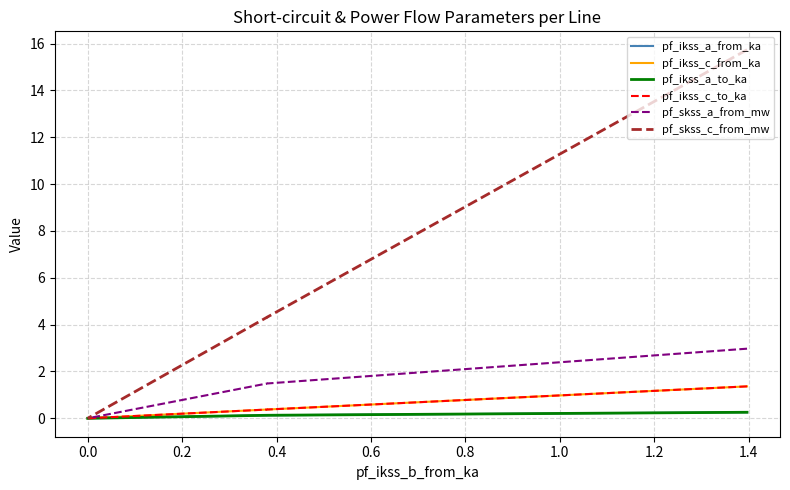

List the series in order of their peak value, highest first.

pf_skss_c_from_mw, pf_skss_a_from_mw, pf_ikss_c_from_ka, pf_ikss_c_to_ka, pf_ikss_a_from_ka, pf_ikss_a_to_ka